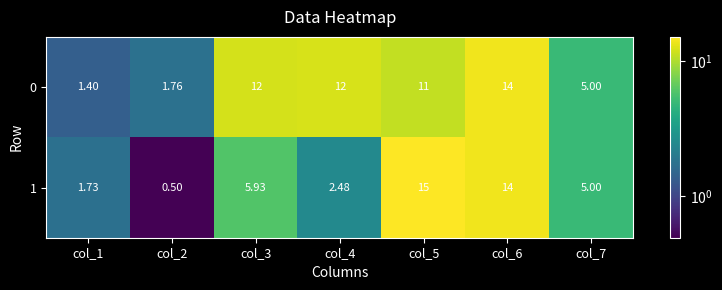

Is the value of 0 at col_6 greater than the value of 1 at col_2?

Yes